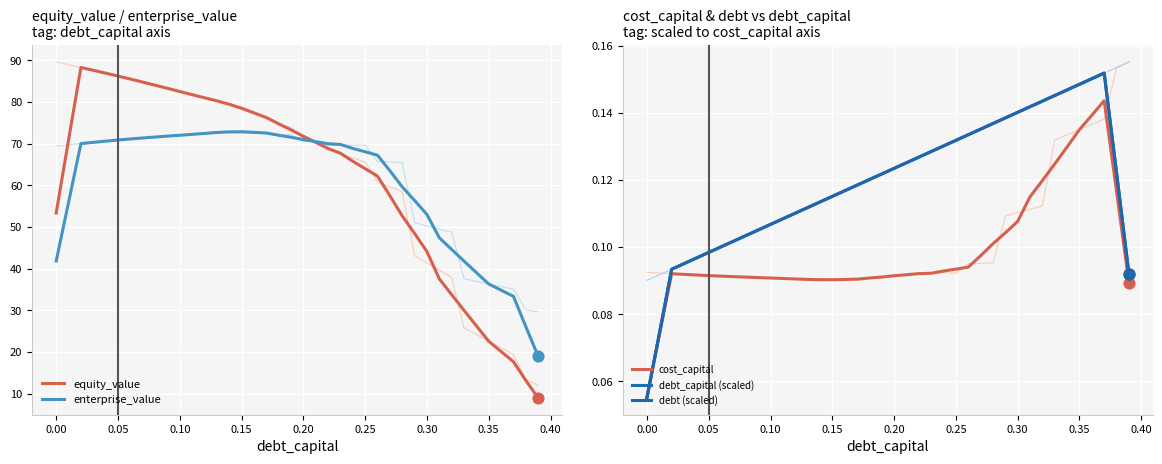

What are all the series names shown in the legend?

equity_value, enterprise_value, cost_capital, debt_capital (scaled), debt (scaled)